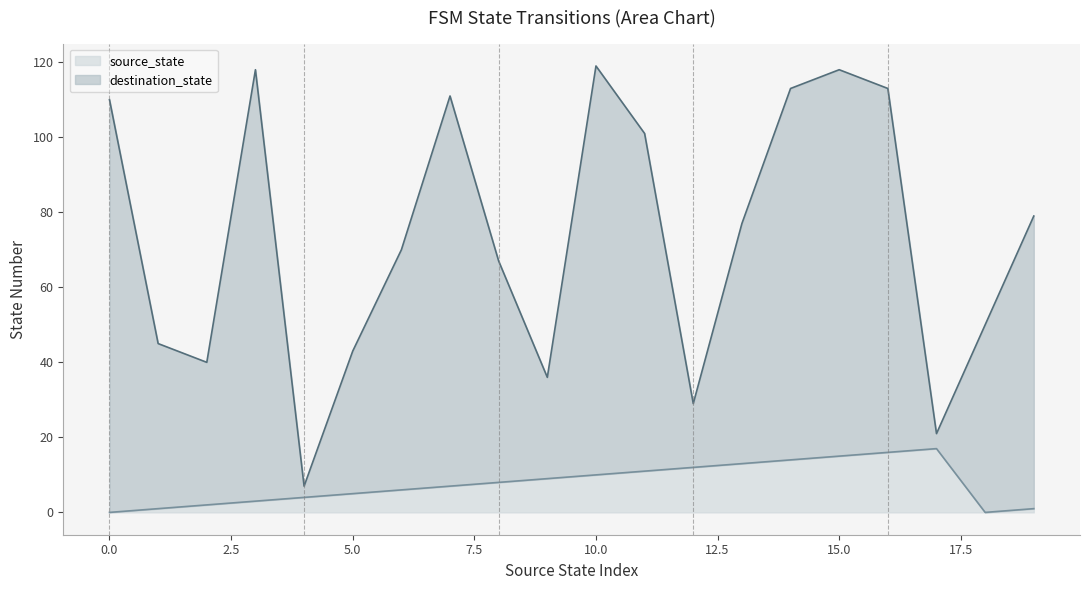

Where is source_state nearest to the value 8?

8